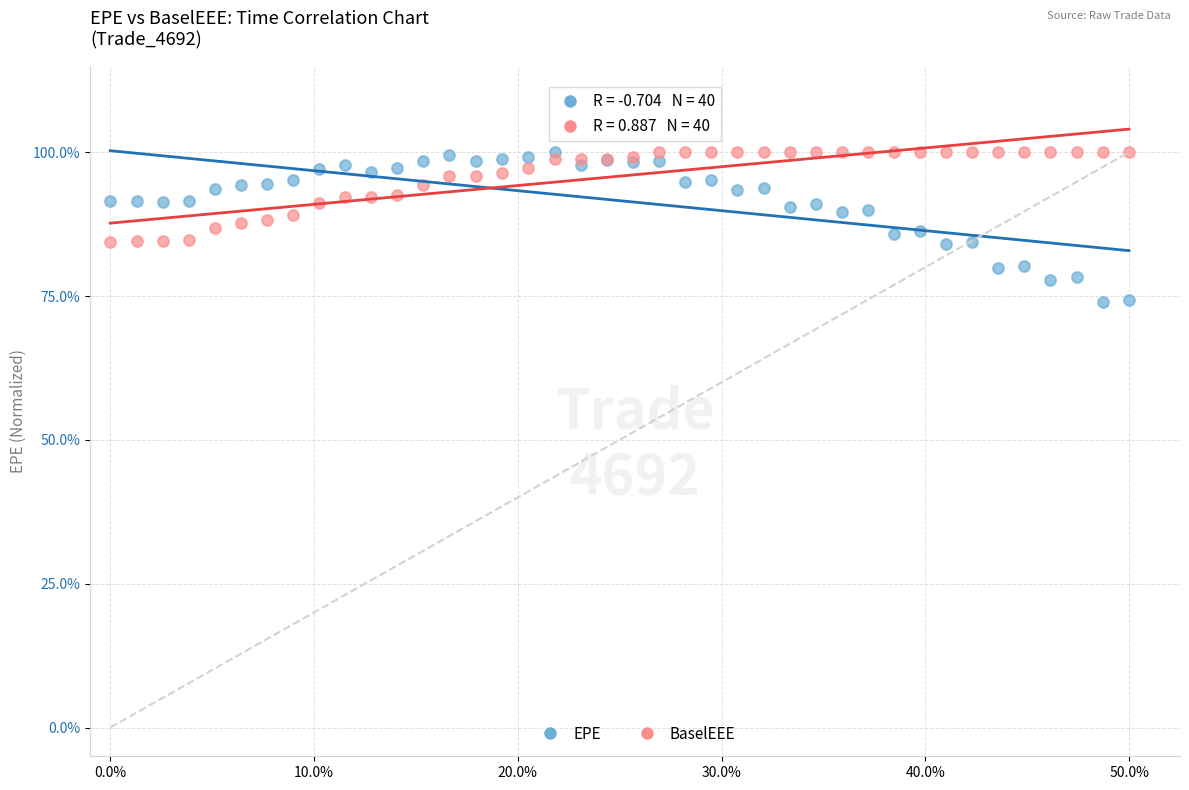

Which series contains the lowest Y value?

EPE